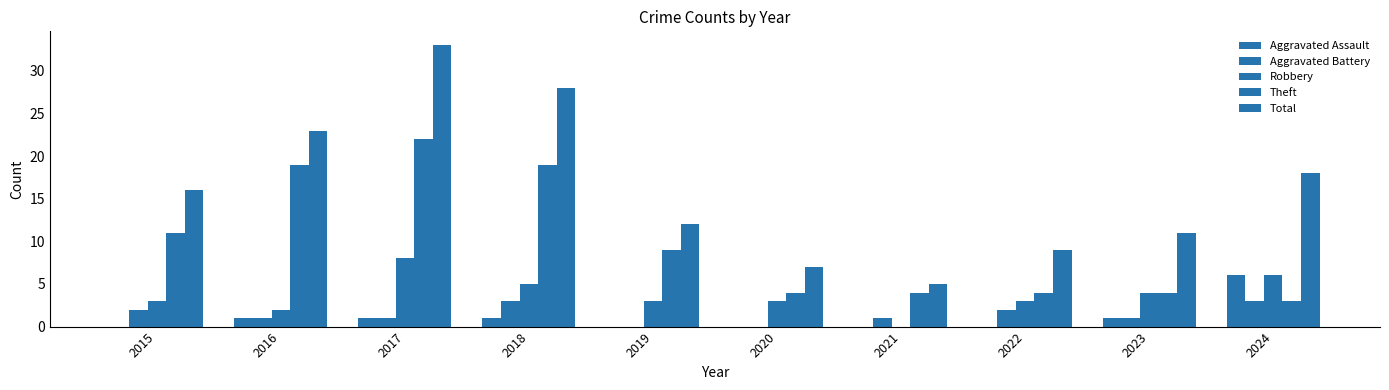

The value of Aggravated Battery at 2018 is 5. True or false?

False